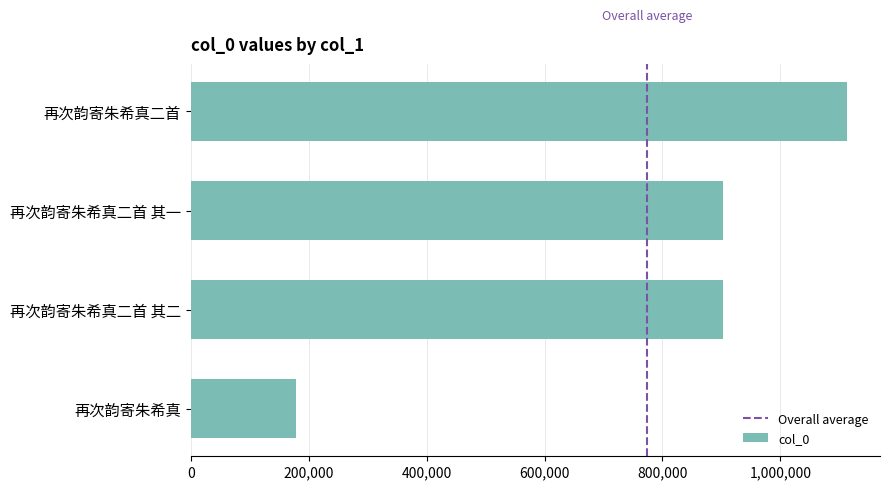

How many distinct data groups are displayed?

1